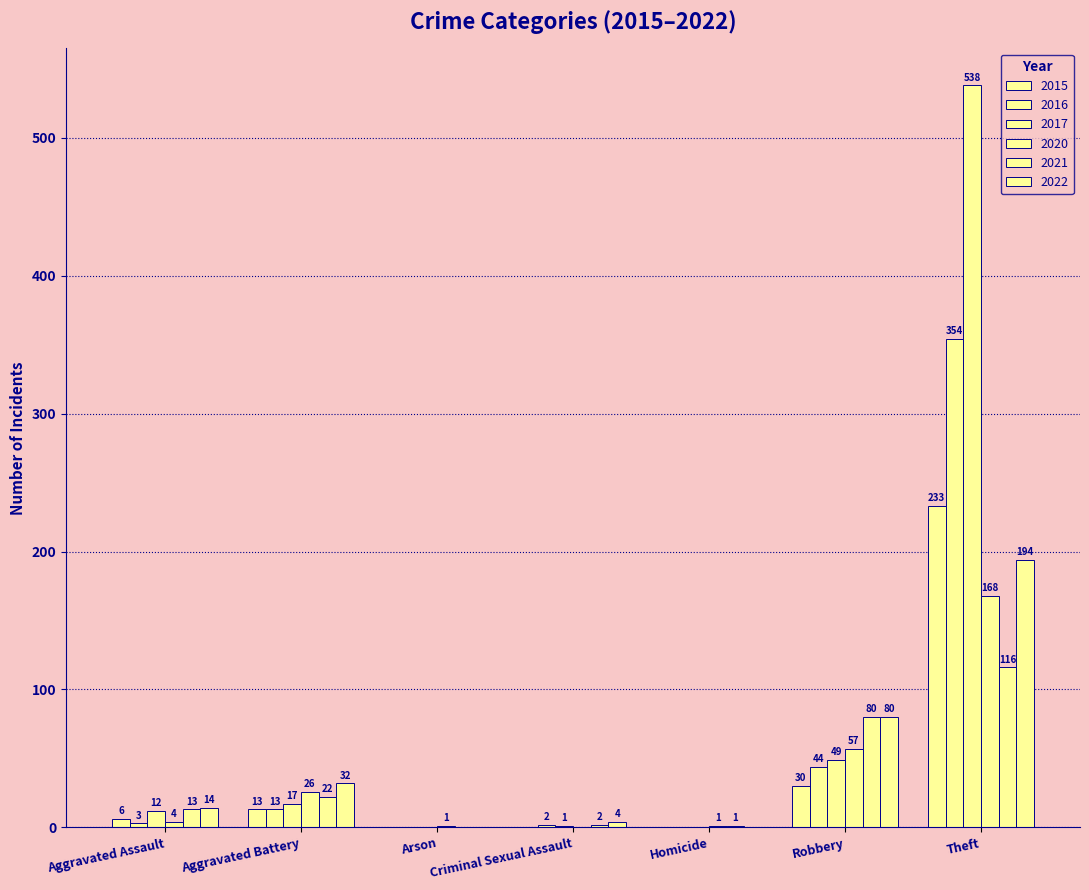

Count the number of categories in the chart.

7